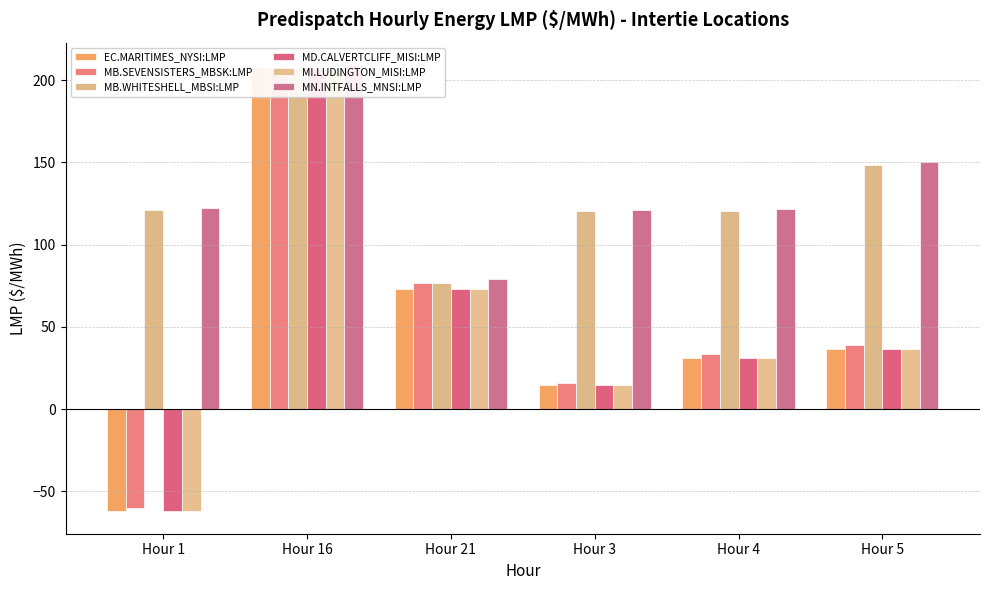

What is the label of the 3rd bar from the right?

Hour 3